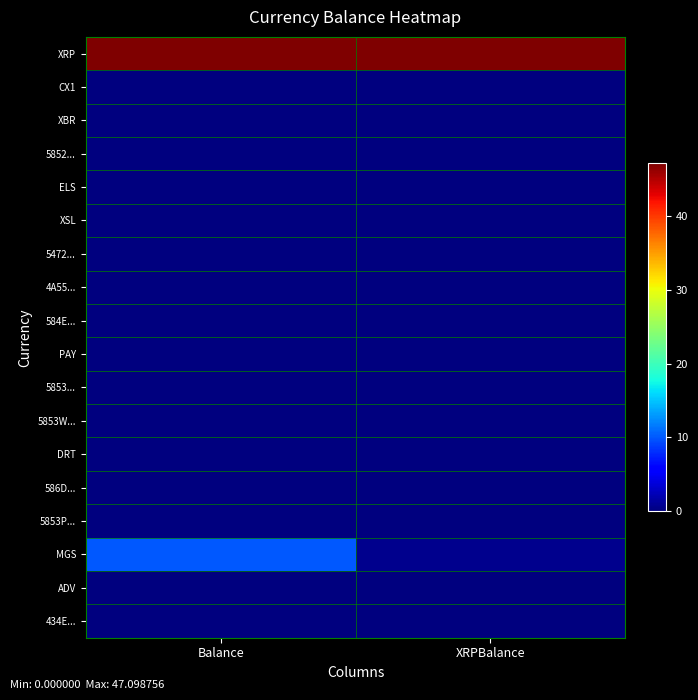

Reading left to right, transcribe all the data shown in this chart.

XRP: Balance=47.1	XRPBalance=47.1
CX1: Balance=0.0	XRPBalance=0.0
XBR: Balance=0.0	XRPBalance=0.0
5852...: Balance=0.0	XRPBalance=0.0
ELS: Balance=0.0	XRPBalance=0.0
XSL: Balance=0.0	XRPBalance=0.0
5472...: Balance=0.0	XRPBalance=0.0
4A55...: Balance=0.0	XRPBalance=0.0
584E...: Balance=0.0	XRPBalance=0.0
PAY: Balance=0.0	XRPBalance=0.0
5853...: Balance=0.0	XRPBalance=0.0
5853W...: Balance=0.0	XRPBalance=0.0
DRT: Balance=0.0	XRPBalance=0.0
586D...: Balance=0.0	XRPBalance=0.0
5853P...: Balance=0.0	XRPBalance=0.0
MGS: Balance=10.0	XRPBalance=0.6
ADV: Balance=0.0	XRPBalance=0.0
434E...: Balance=0.0	XRPBalance=0.0